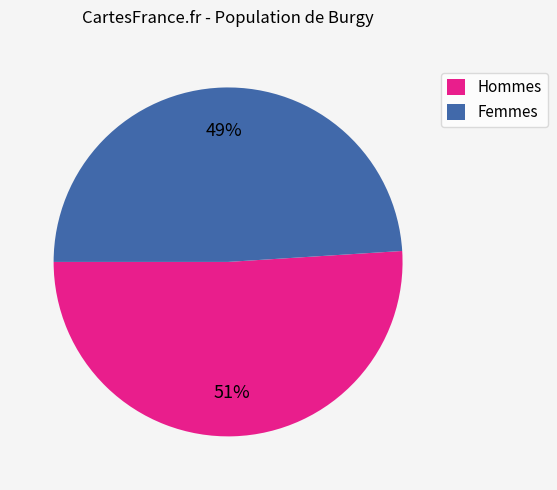

How many slices are in this pie chart?

2